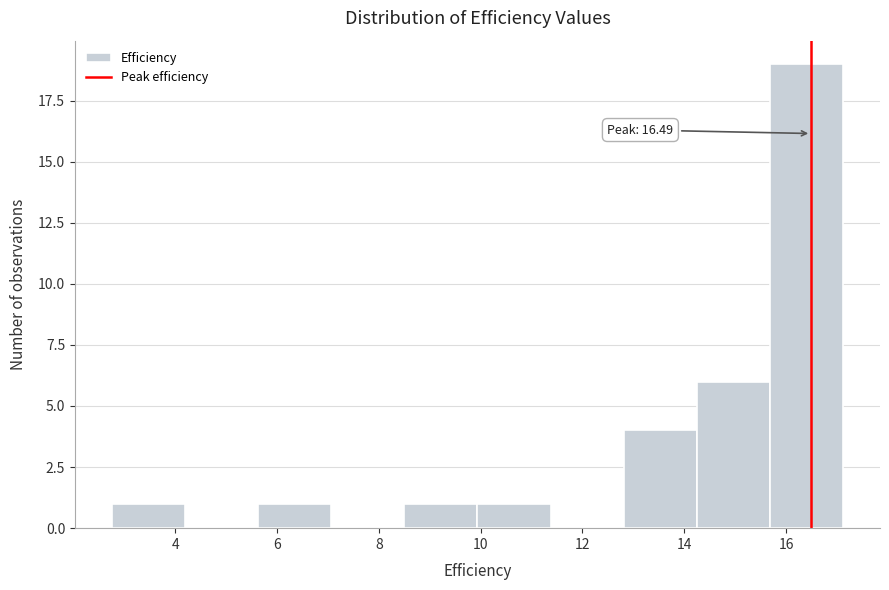

Which range on the x-axis has the tallest bar?

15.6 to 17.2